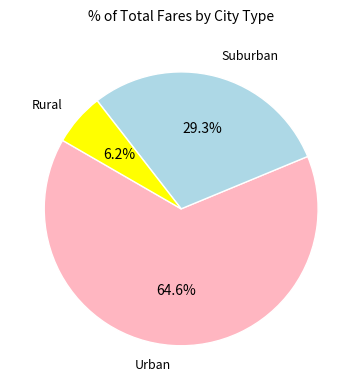

Rank the categories by value from lowest to highest.

Rural, Suburban, Urban